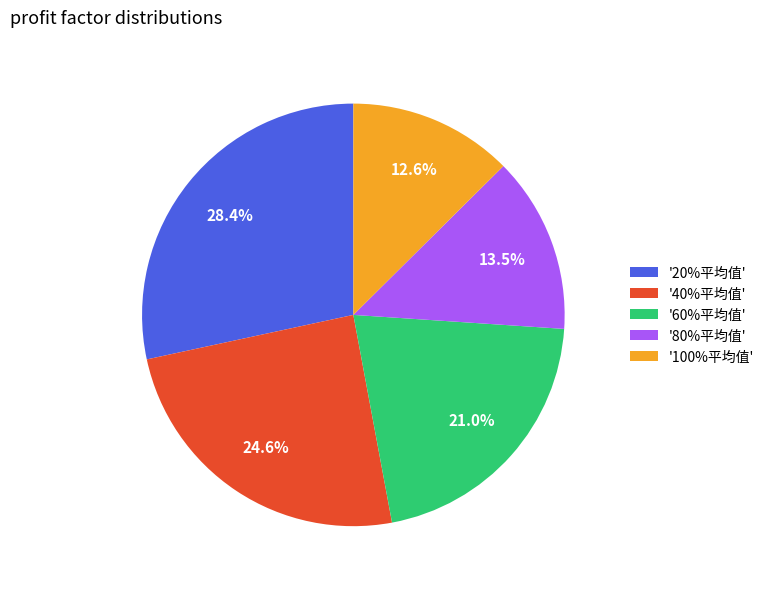

Is there any slice that represents more than half of the pie?

No